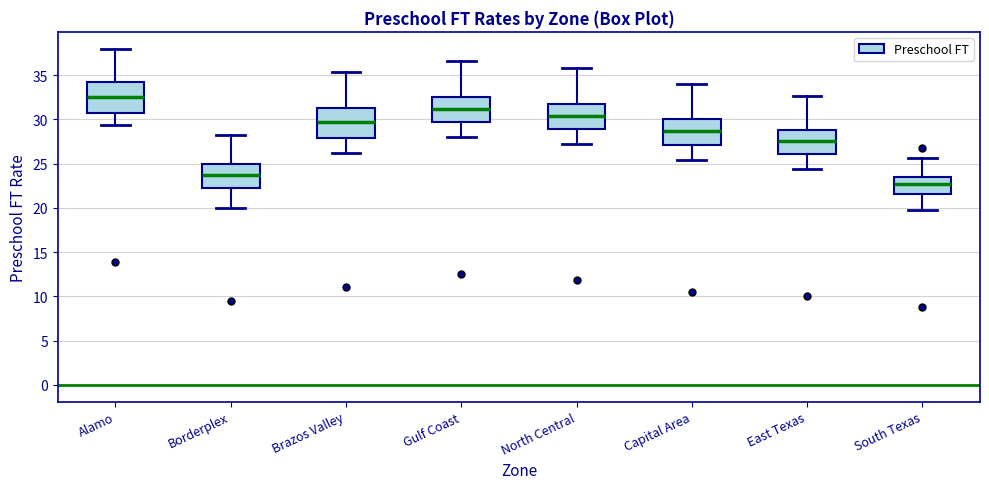

Reading left to right, transcribe this box plot: for each box, give where its median line is, the range the box spans, and where its two whiskers end, as read against the y-axis. The values are not printed on the chart, so give them approximately, as read against the axis.

Alamo: median 32.5, box 31.0 to 34.0, whiskers 29.5 to 38.0
Borderplex: median 23.5, box 22.5 to 25.0, whiskers 20.0 to 28.0
Brazos Valley: median 30.0, box 28.0 to 31.5, whiskers 26.0 to 35.5
Gulf Coast: median 31.0, box 29.5 to 32.5, whiskers 28.0 to 36.5
North Central: median 30.5, box 29.0 to 31.5, whiskers 27.0 to 36.0
Capital Area: median 28.5, box 27.0 to 30.0, whiskers 25.5 to 34.0
East Texas: median 27.5, box 26.0 to 29.0, whiskers 24.5 to 32.5
South Texas: median 22.5, box 21.5 to 23.5, whiskers 20.0 to 25.5